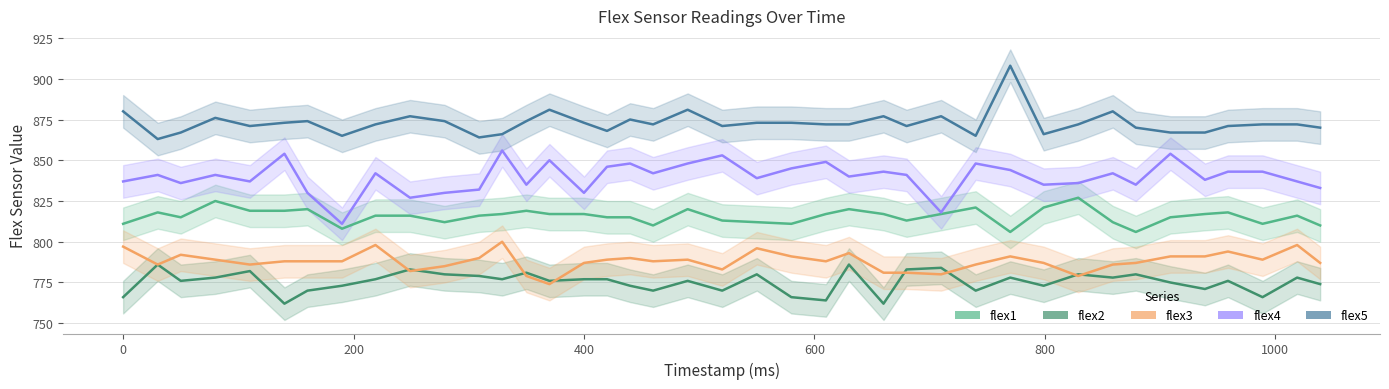

In flex3, how many points are higher than both neighbors (excluding endpoints)?

10